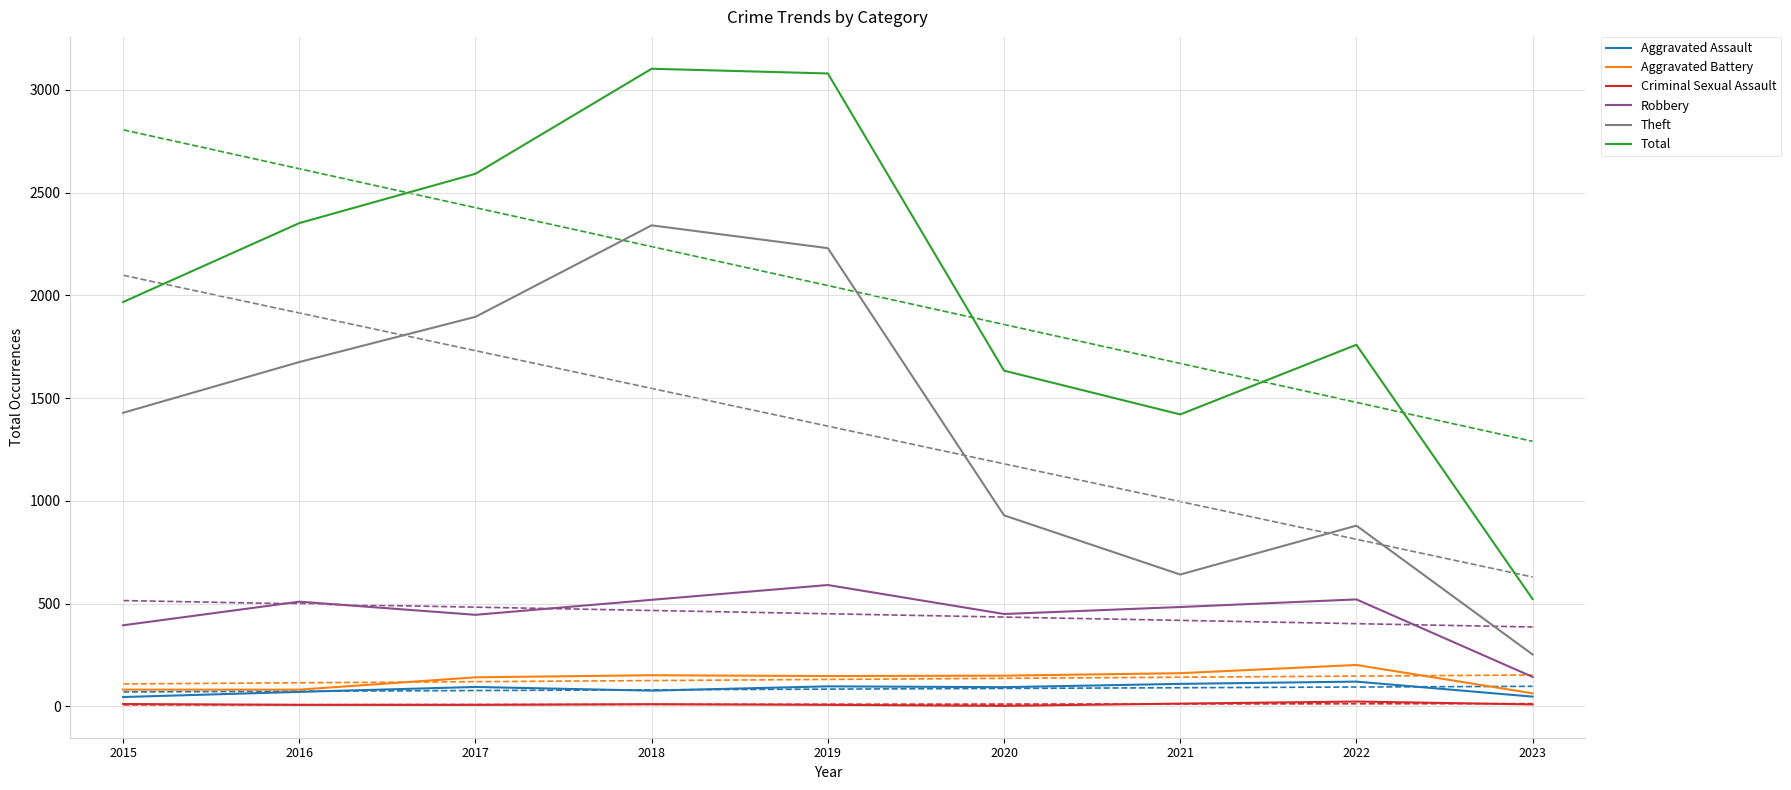

Where is the first local maximum for Aggravated Assault?

2017